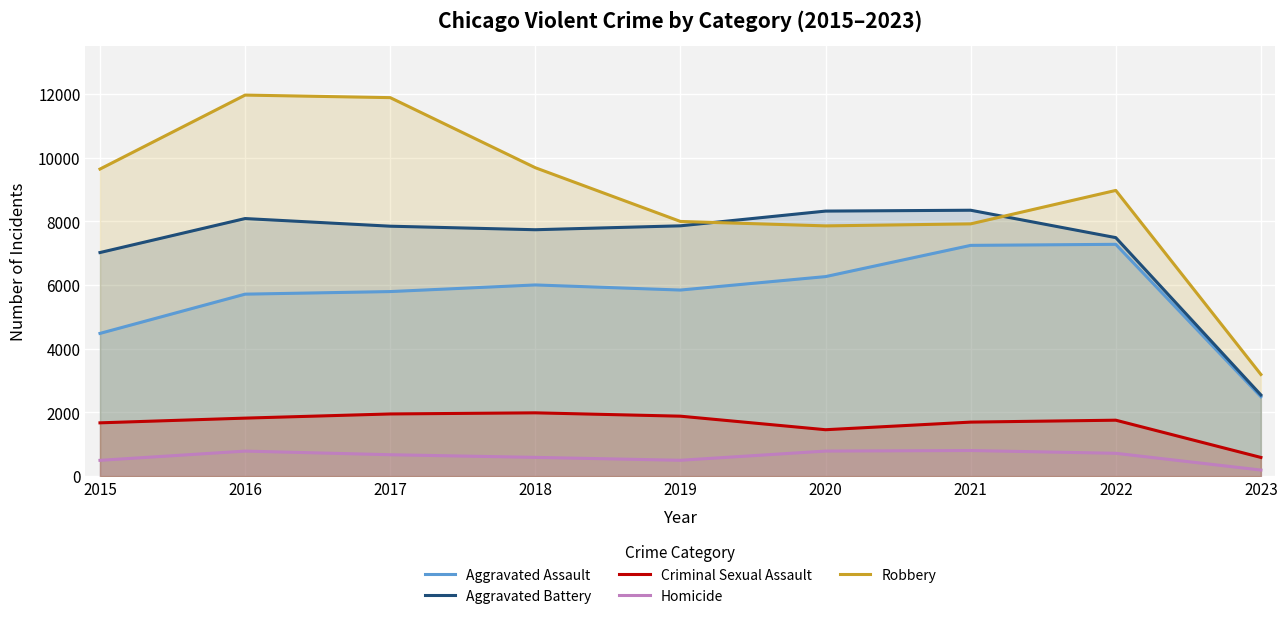

Which series changed the most between 2018 and 2023?

Robbery